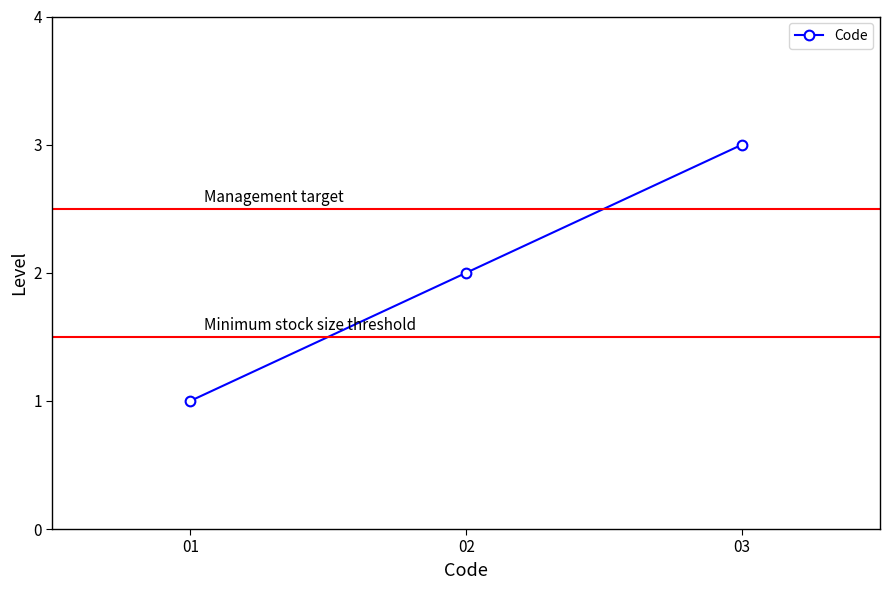

What is the sum of all values?

6